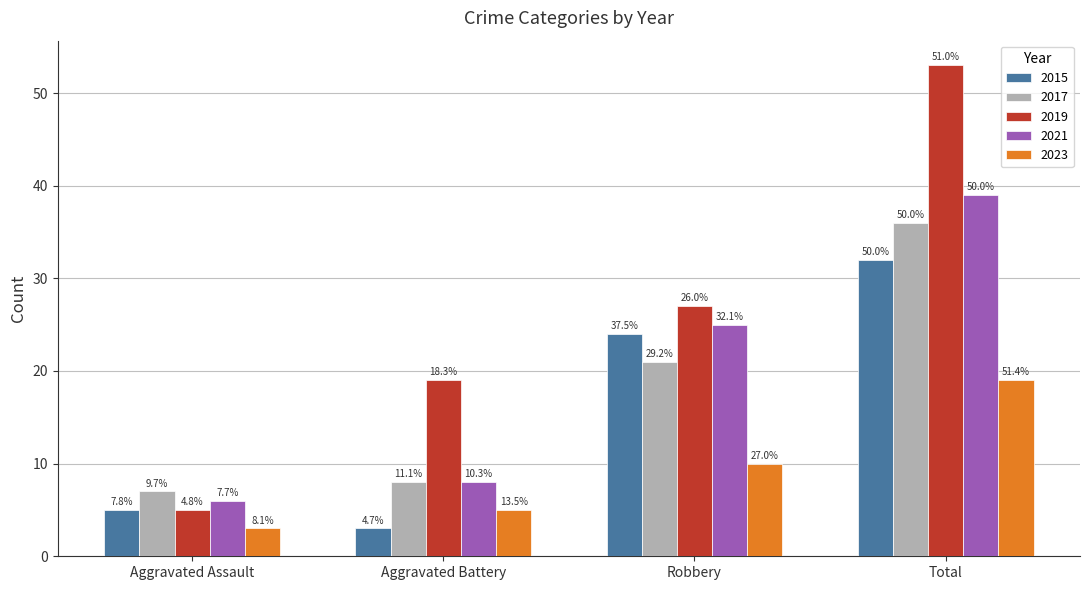

What are all the series names shown in the legend?

2015, 2017, 2019, 2021, 2023